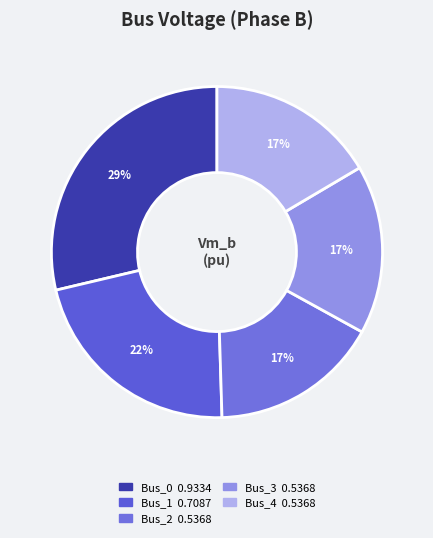

How many segments does this pie chart have?

5